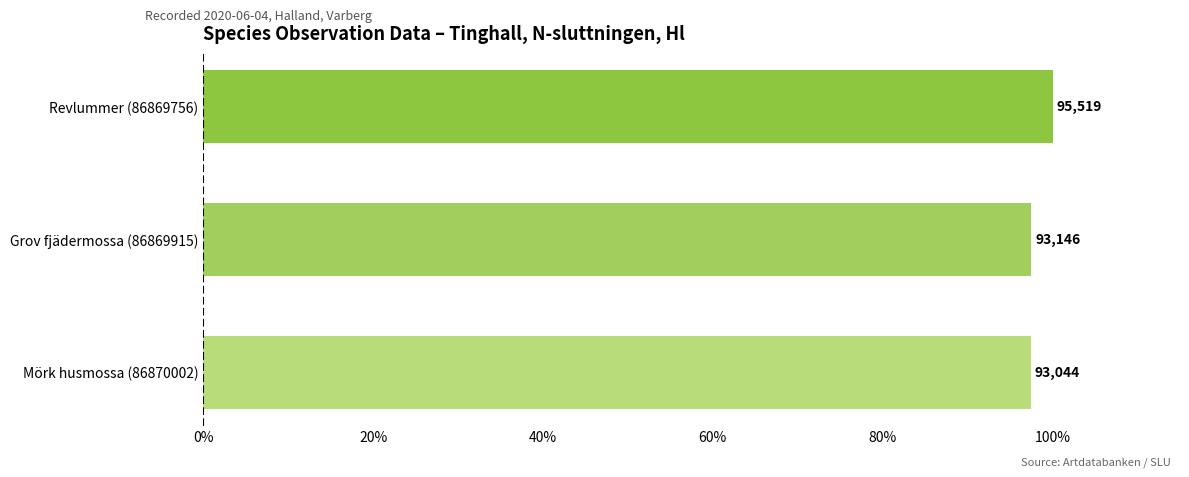

What is the difference between the maximum and minimum values?

2.6